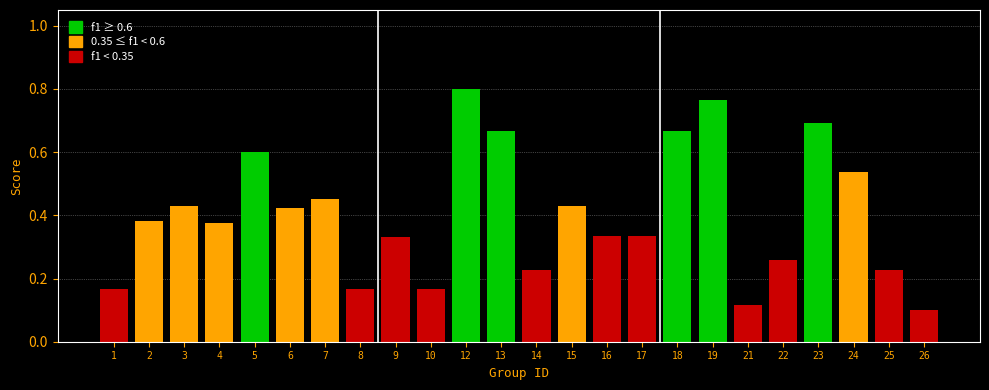

At which category is the sum across all series the highest?

12